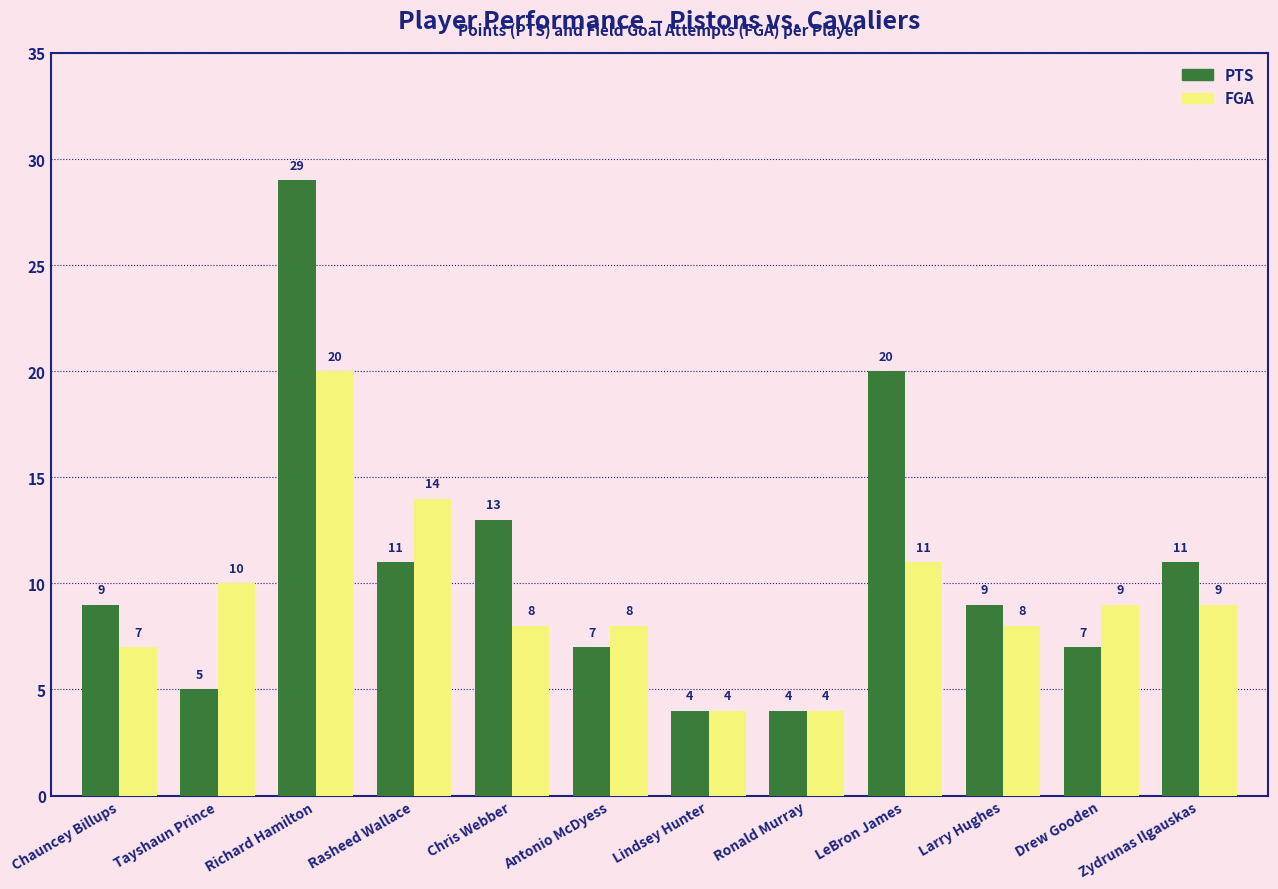

List the series in order of their peak value, lowest first.

FGA, PTS